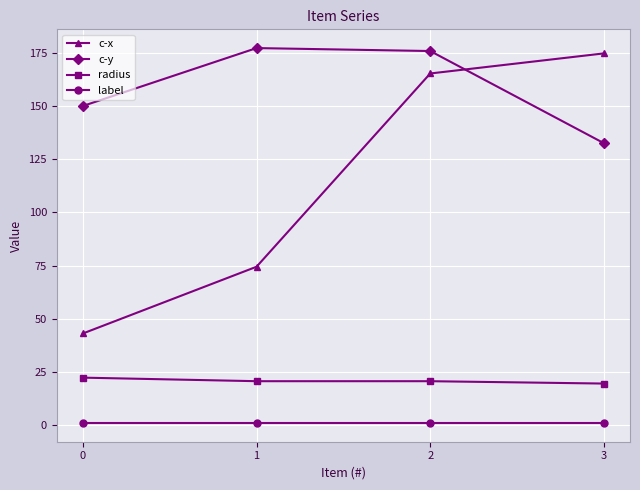

How many series are shown in this chart?

4